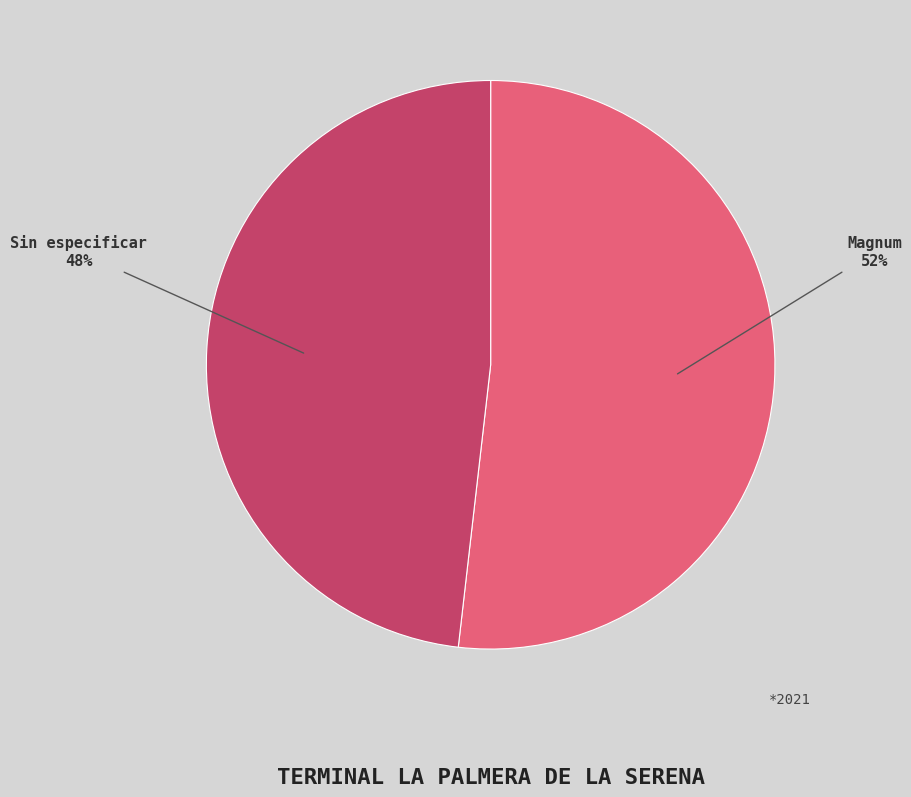

Which category has the smallest portion of the pie?

Sin especificar